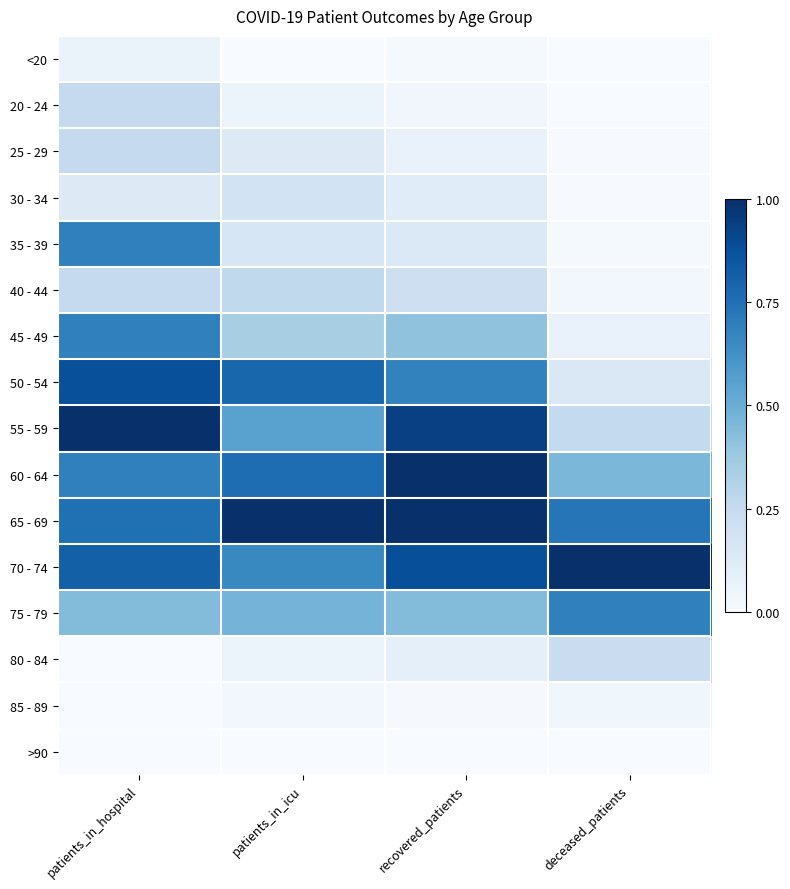

Reading left to right, what are all the values shown in this chart?

<20: patients_in_hospital=0.1	patients_in_icu=0.0	recovered_patients=0.0	deceased_patients=0.0
20 - 24: patients_in_hospital=0.2	patients_in_icu=0.1	recovered_patients=0.0	deceased_patients=0.0
25 - 29: patients_in_hospital=0.2	patients_in_icu=0.1	recovered_patients=0.1	deceased_patients=0.0
30 - 34: patients_in_hospital=0.1	patients_in_icu=0.2	recovered_patients=0.1	deceased_patients=0.0
35 - 39: patients_in_hospital=0.7	patients_in_icu=0.2	recovered_patients=0.1	deceased_patients=0.0
40 - 44: patients_in_hospital=0.2	patients_in_icu=0.3	recovered_patients=0.2	deceased_patients=0.0
45 - 49: patients_in_hospital=0.7	patients_in_icu=0.3	recovered_patients=0.4	deceased_patients=0.1
50 - 54: patients_in_hospital=0.9	patients_in_icu=0.8	recovered_patients=0.7	deceased_patients=0.1
55 - 59: patients_in_hospital=1.0	patients_in_icu=0.6	recovered_patients=0.9	deceased_patients=0.3
60 - 64: patients_in_hospital=0.7	patients_in_icu=0.8	recovered_patients=1.0	deceased_patients=0.5
65 - 69: patients_in_hospital=0.8	patients_in_icu=1.0	recovered_patients=1.0	deceased_patients=0.7
70 - 74: patients_in_hospital=0.8	patients_in_icu=0.7	recovered_patients=0.9	deceased_patients=1.0
75 - 79: patients_in_hospital=0.4	patients_in_icu=0.5	recovered_patients=0.4	deceased_patients=0.7
80 - 84: patients_in_hospital=0.0	patients_in_icu=0.1	recovered_patients=0.1	deceased_patients=0.2
85 - 89: patients_in_hospital=0.0	patients_in_icu=0.0	recovered_patients=0.0	deceased_patients=0.0
>90: patients_in_hospital=0.0	patients_in_icu=0.0	recovered_patients=0.0	deceased_patients=0.0